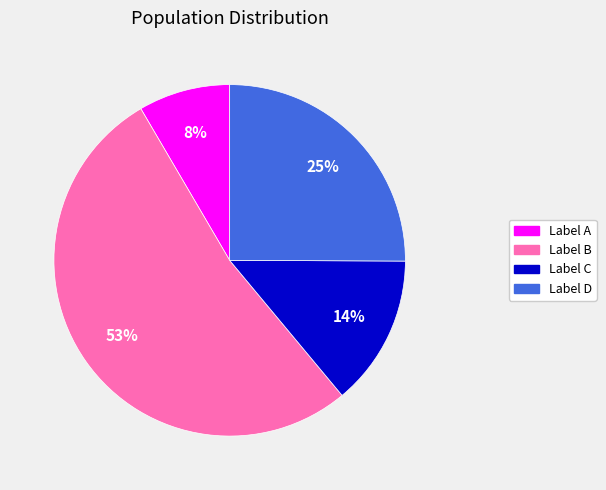

Does any single category account for the majority?

Yes